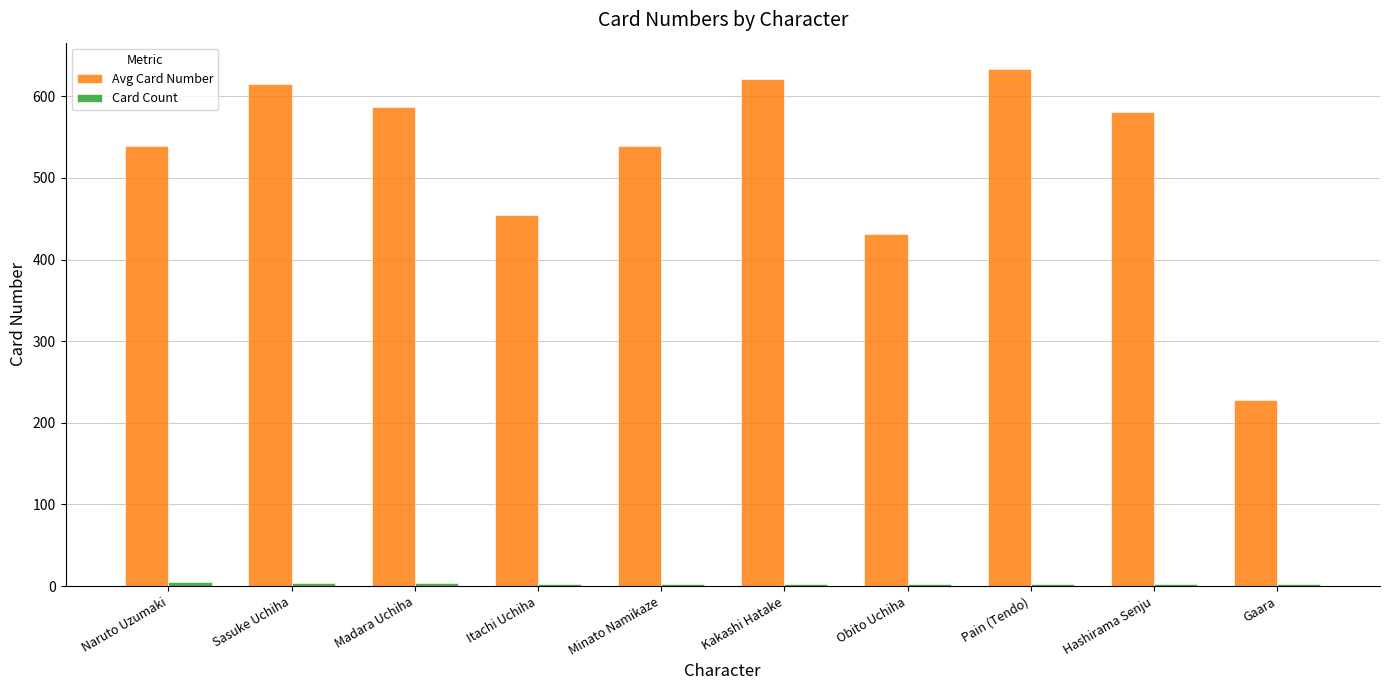

How many bars are there in total?

20